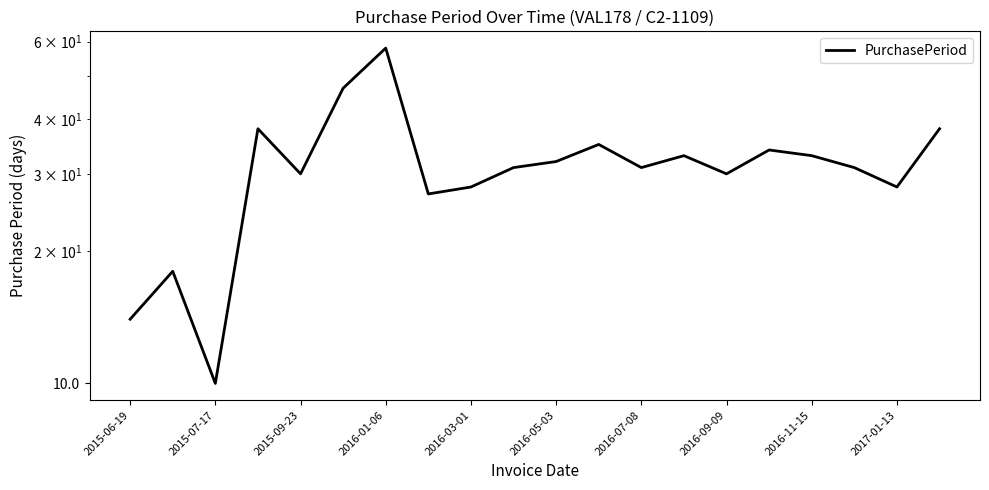

What is the sum of the values at 17 and 18?

59